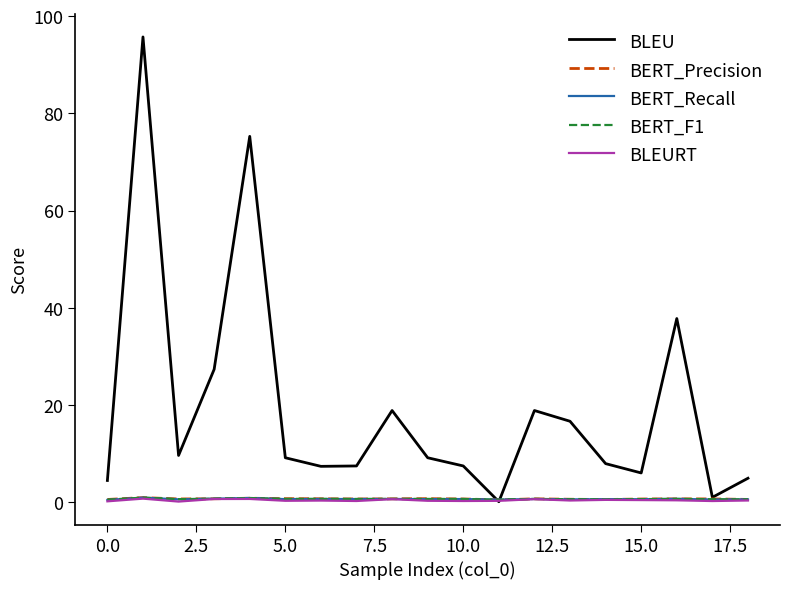

How many series are shown in this chart?

5